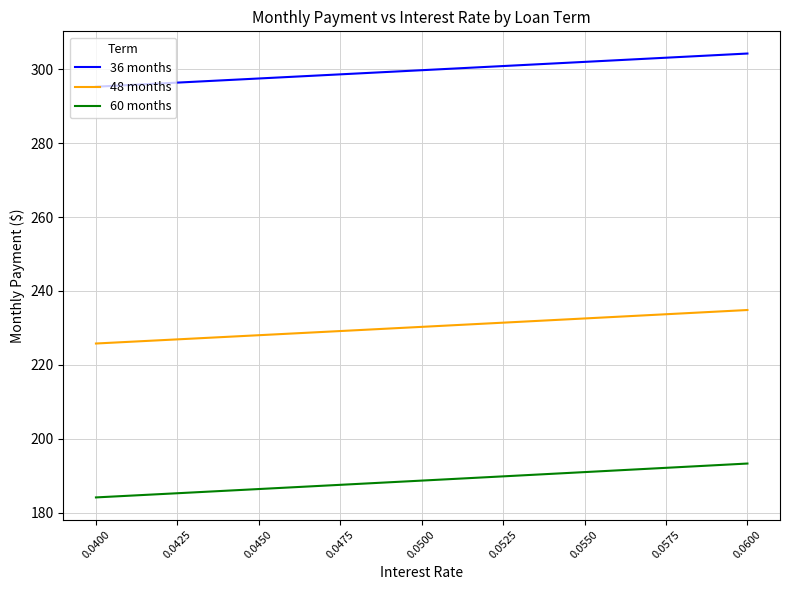

What is the difference between the highest and lowest values at 0.0425?

111.1